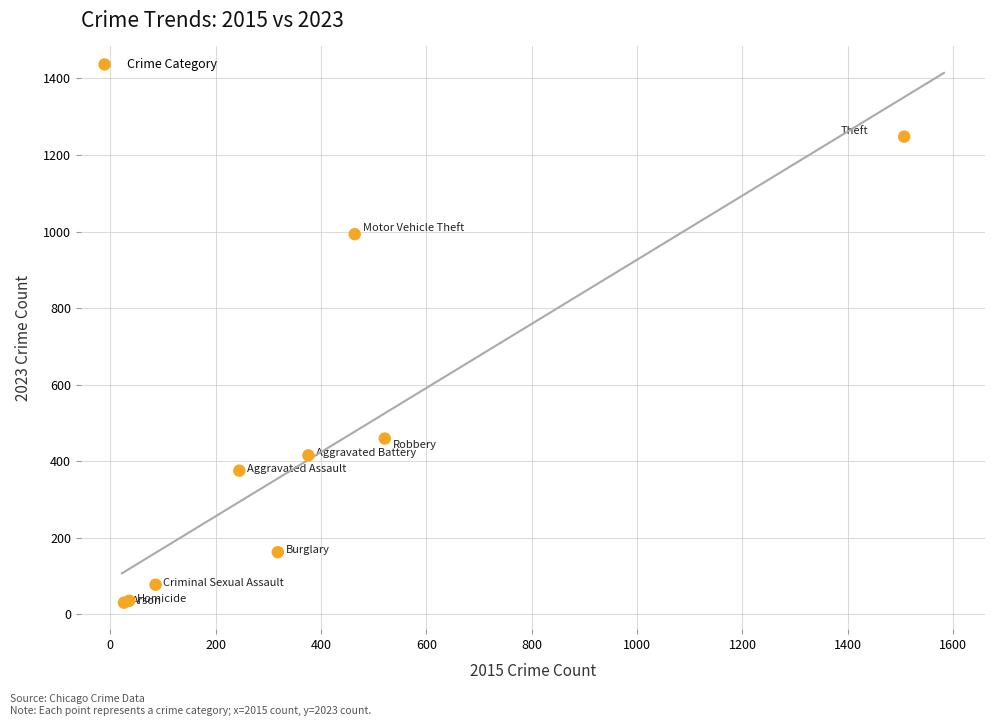

What Y value in the scatter plot is closest to 639?

459